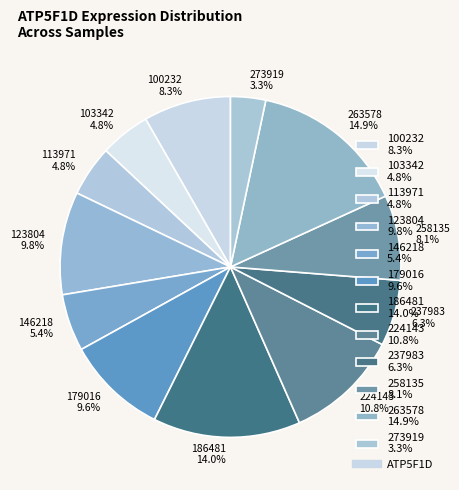

Which has a higher value, 273919 or 123804?

123804